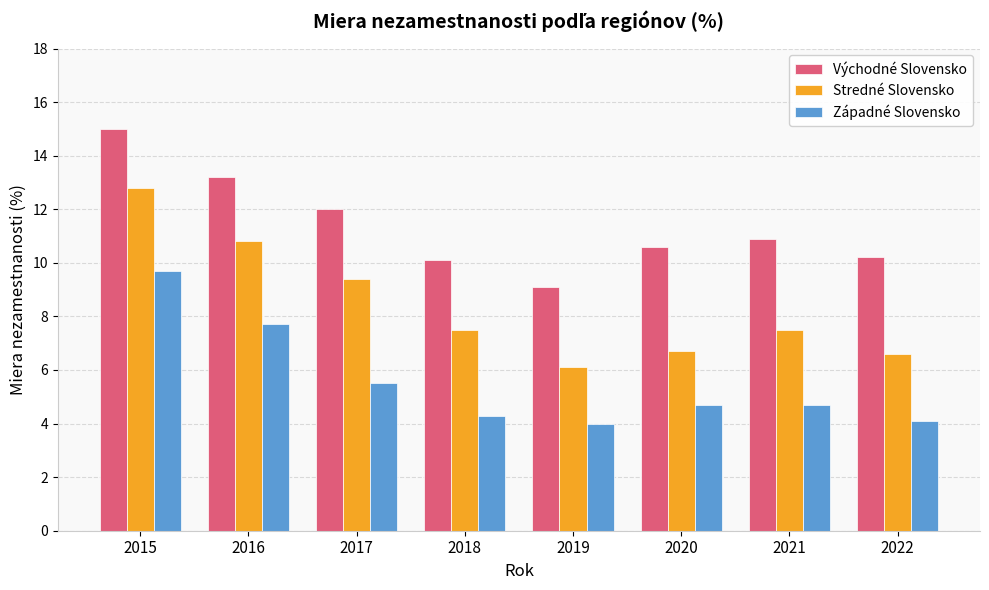

Which label corresponds to the largest value in the chart?

2015